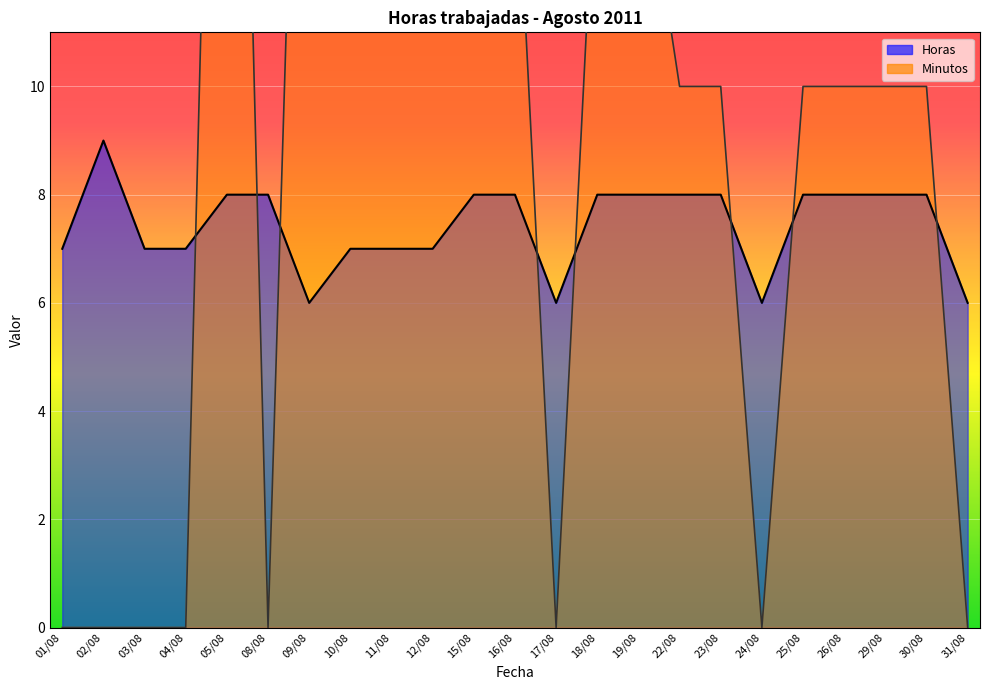

What position from the right is 10/08?

16